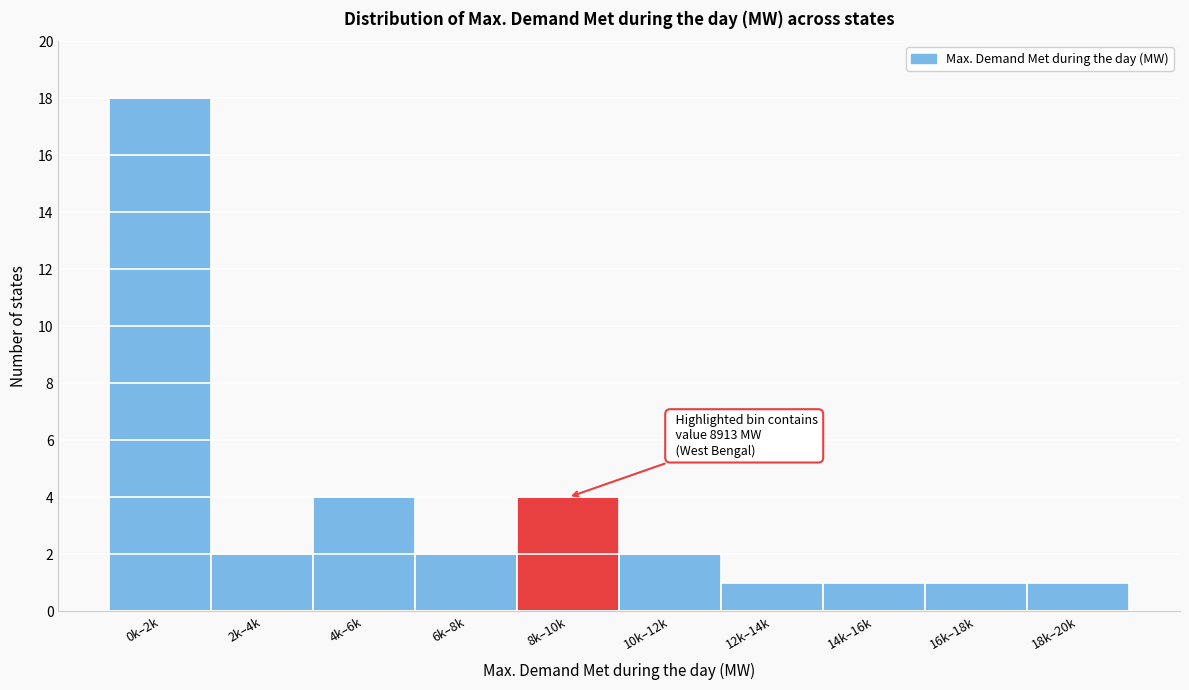

Reading left to right, extract all data points from this chart.

18	2	4	2	4	2	1	1	1	1